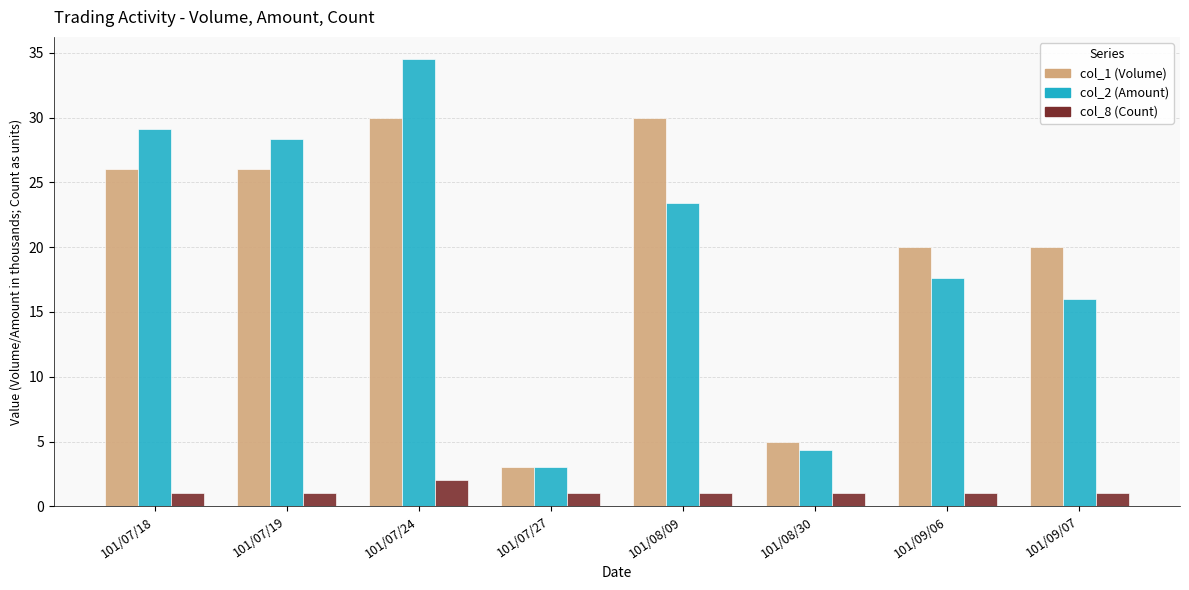

What is the minimum value for col_1 (Volume)?

3.0